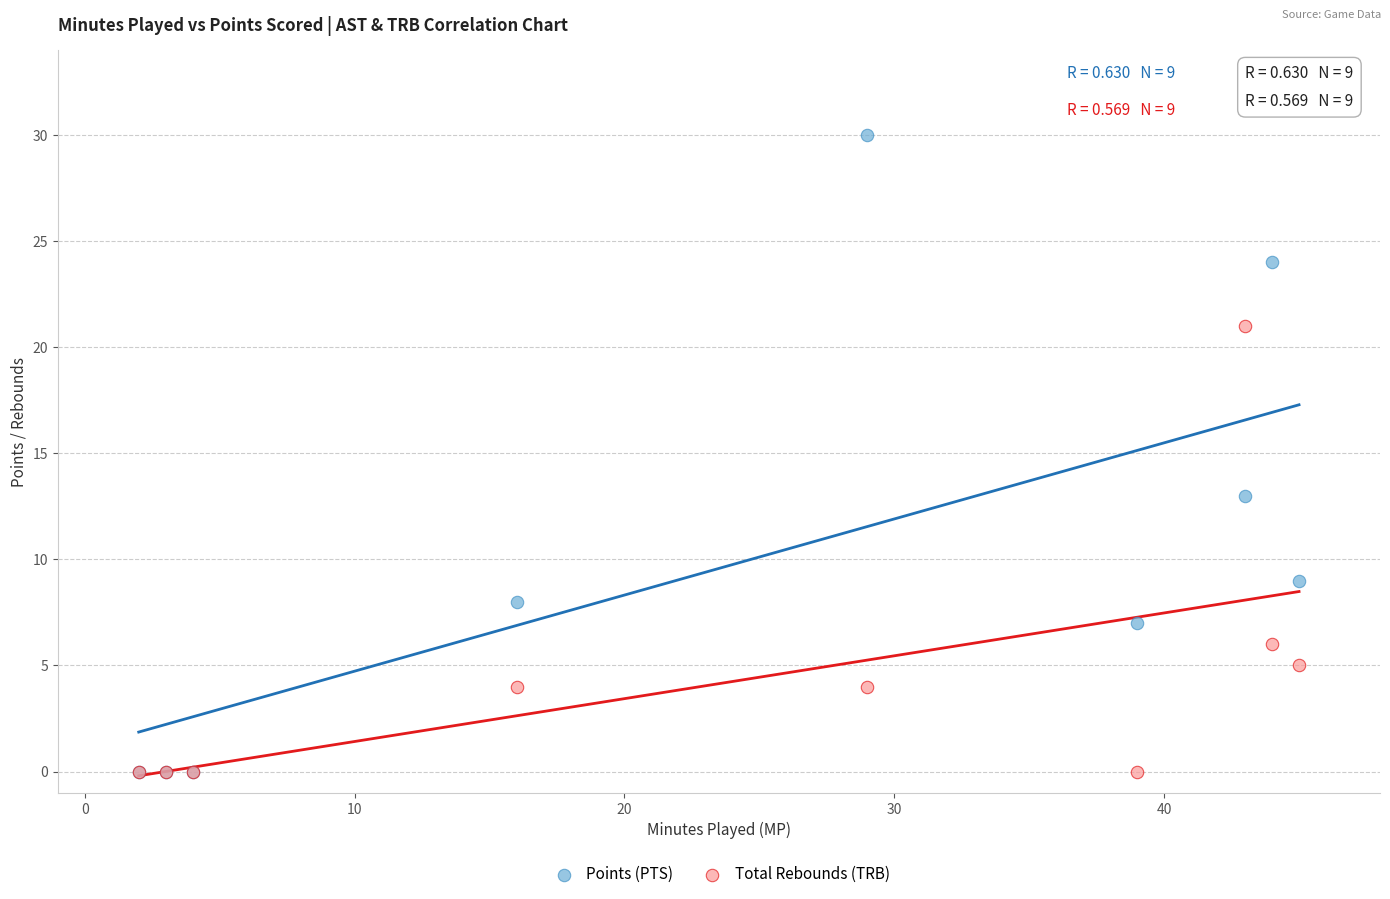

Which series contains the highest Y value?

Points (PTS)